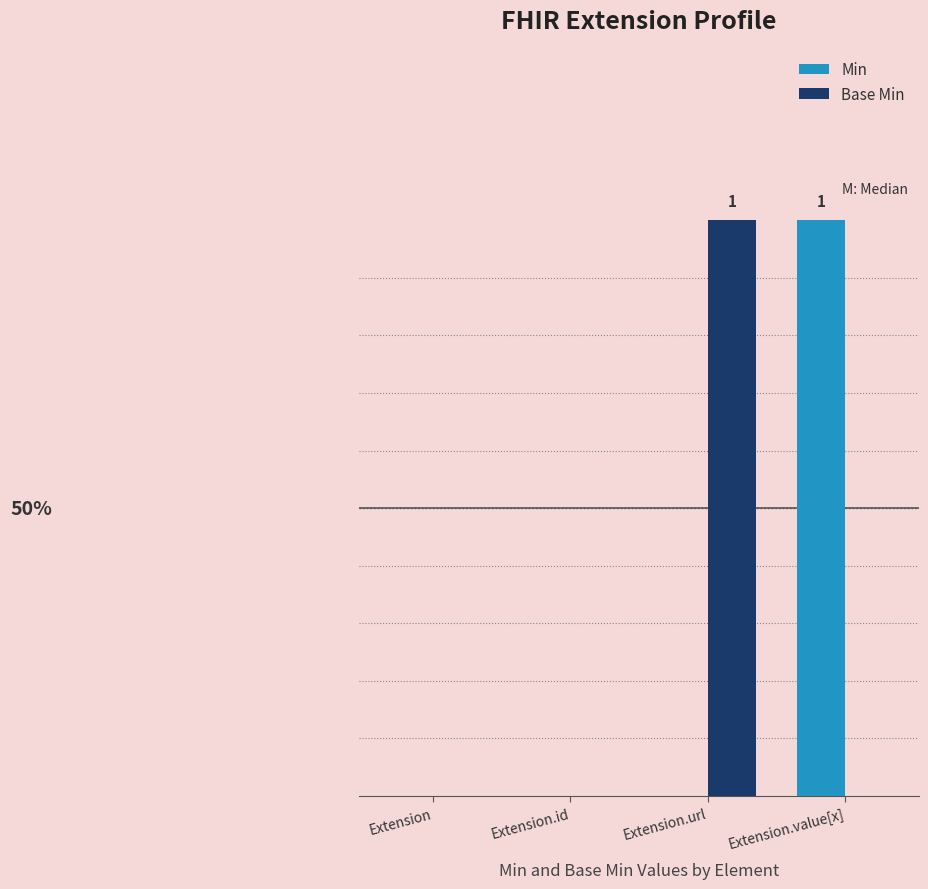

Which label corresponds to the smallest value in the chart?

Extension